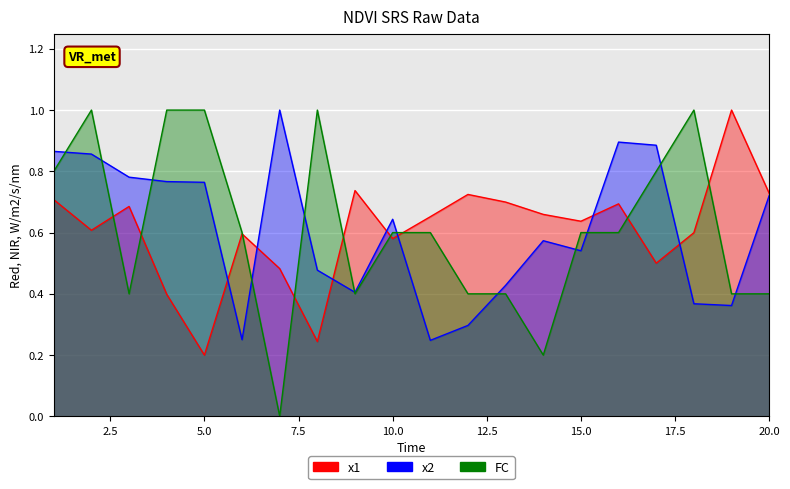

List the labels in order of x2 value, largest first.

7, 16, 17, 1, 2, 3, 4, 5, 20, 10, 14, 15, 8, 13, 9, 18, 19, 12, 6, 11